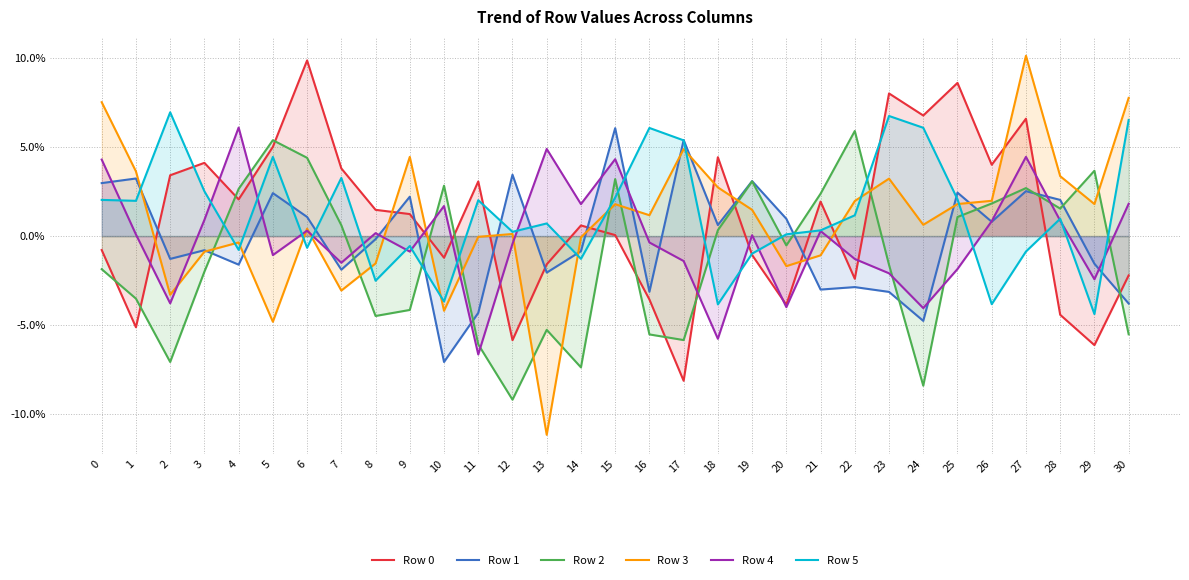

Which category has the highest value across all series?

27